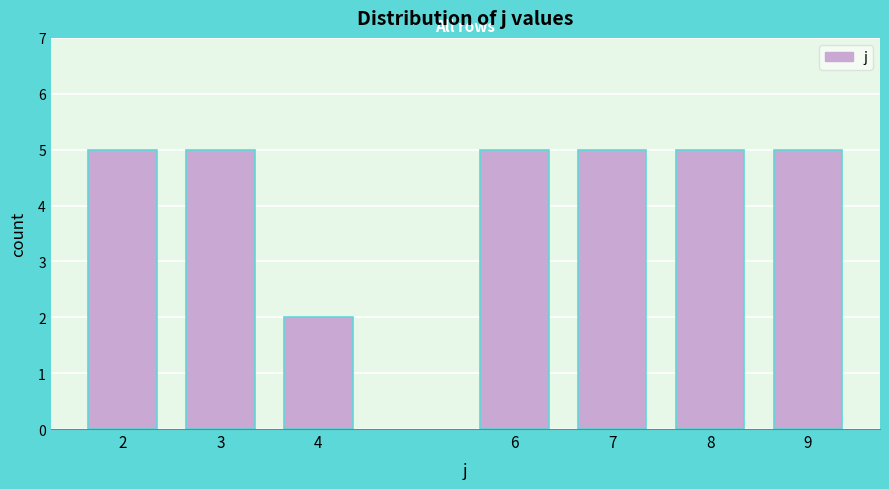

Reading left to right, what are all the values shown in this chart?

2=5	3=5	4=2	6=5	7=5	8=5	9=5